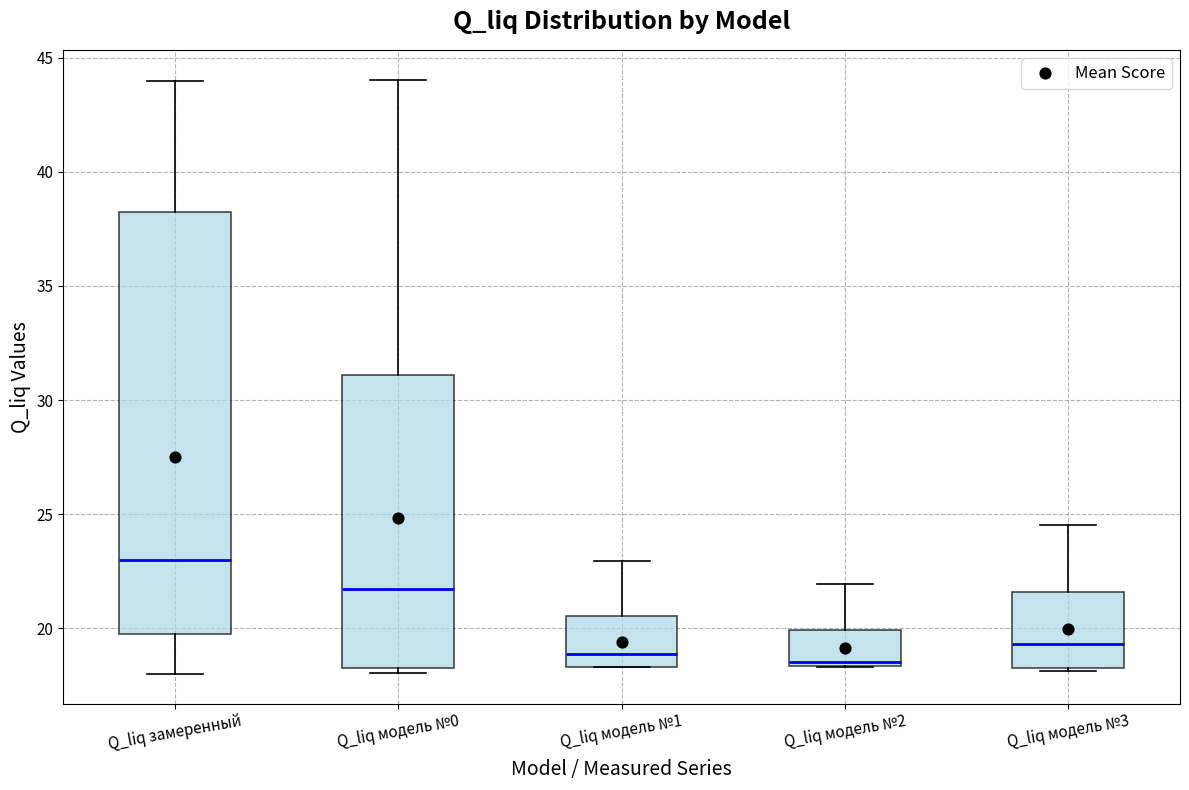

Reading left to right, read every box against the y-axis: the position of its median line, the range the box covers, and the ends of its whiskers. The values are not printed on the chart, so give them approximately, as read against the axis.

Q_liq замеренный: median 23.0, box 20.0 to 38.5, whiskers 18.0 to 44.0
Q_liq модель №0: median 21.5, box 18.5 to 31.0, whiskers 18.0 to 44.0
Q_liq модель №1: median 19.0, box 18.5 to 20.5, whiskers 18.5 to 23.0
Q_liq модель №2: median 18.5 (just above the box's lower edge), box 18.5 to 20.0, whiskers 18.5 to 22.0
Q_liq модель №3: median 19.5, box 18.5 to 21.5, whiskers 18.0 to 24.5